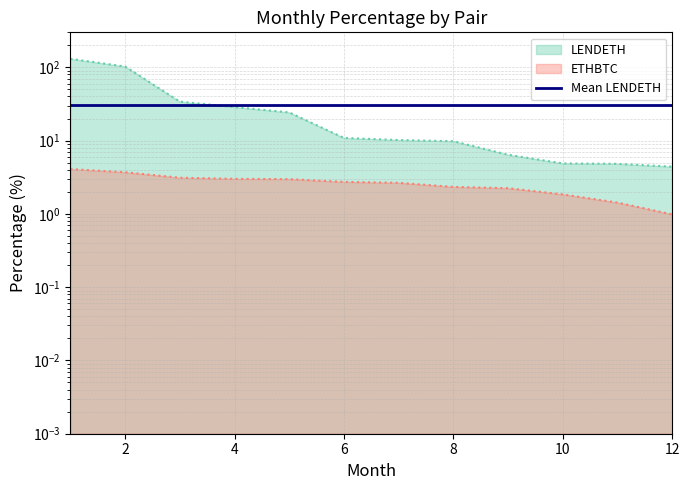

At which label does ETHBTC reach its peak?

1